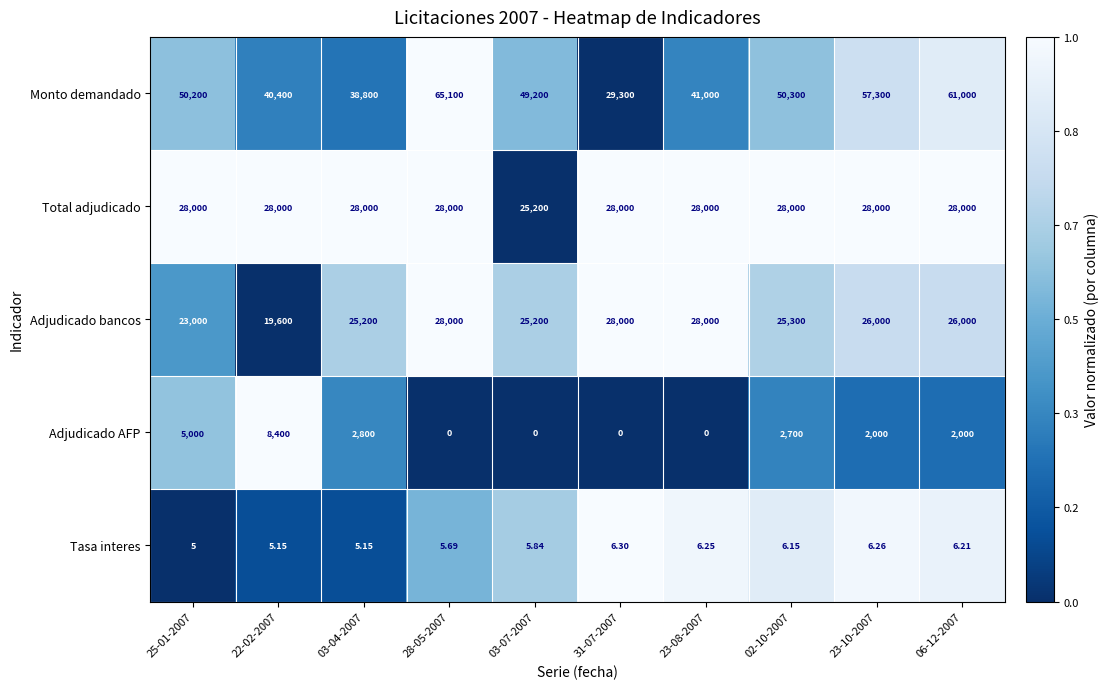

Rank the series at 03-04-2007 from highest to lowest value.

Monto demandado, Total adjudicado, Adjudicado bancos, Adjudicado AFP, Tasa interes